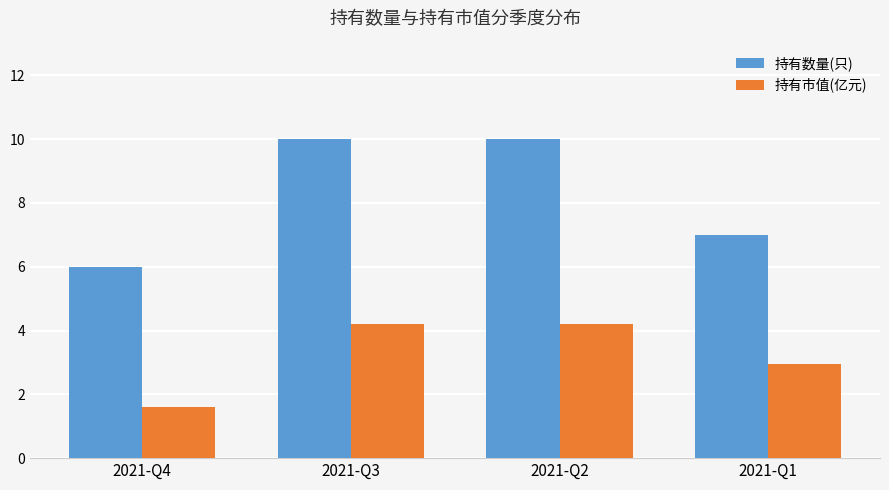

What is the value of the 持有数量(只) bar at the 1st from the left?

6.0